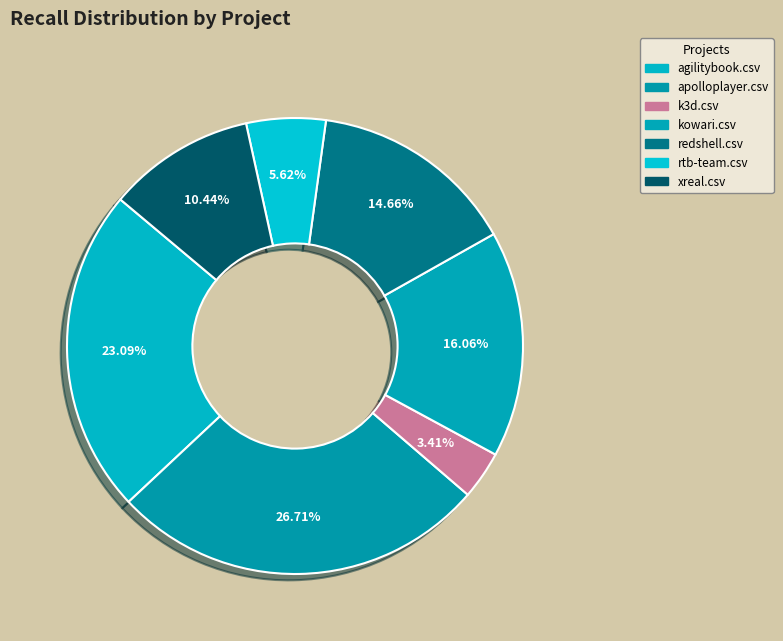

What is the smallest slice in the pie chart?

k3d.csv